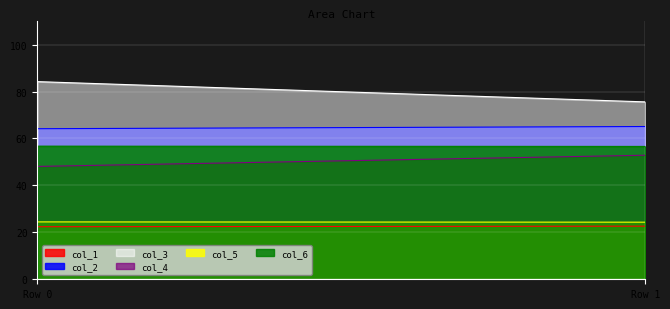

Count the number of data series in this chart.

6